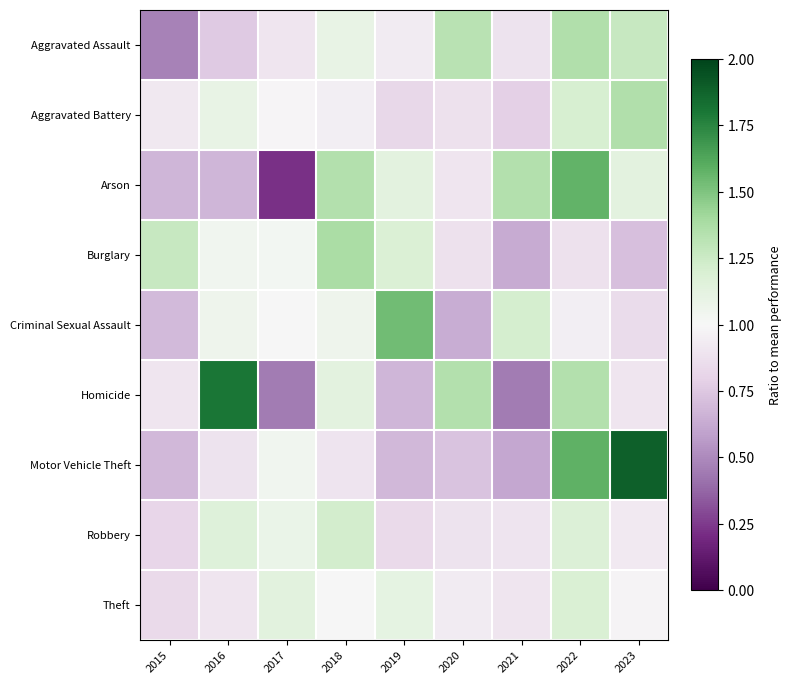

Between 2018 and 2020, which series saw the biggest shift?

Burglary